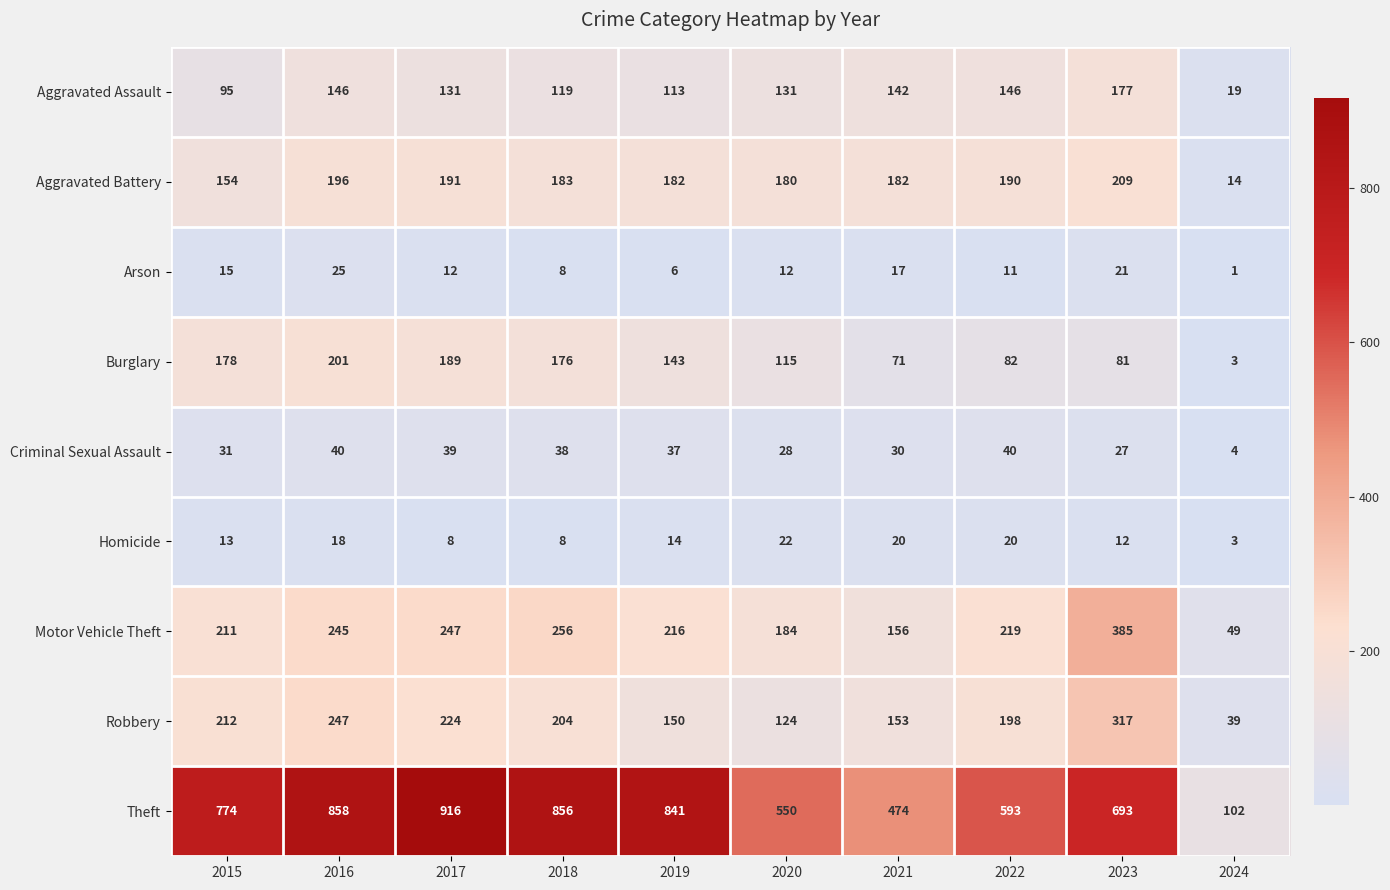

The value of Burglary at 2018 is 105. True or false?

False